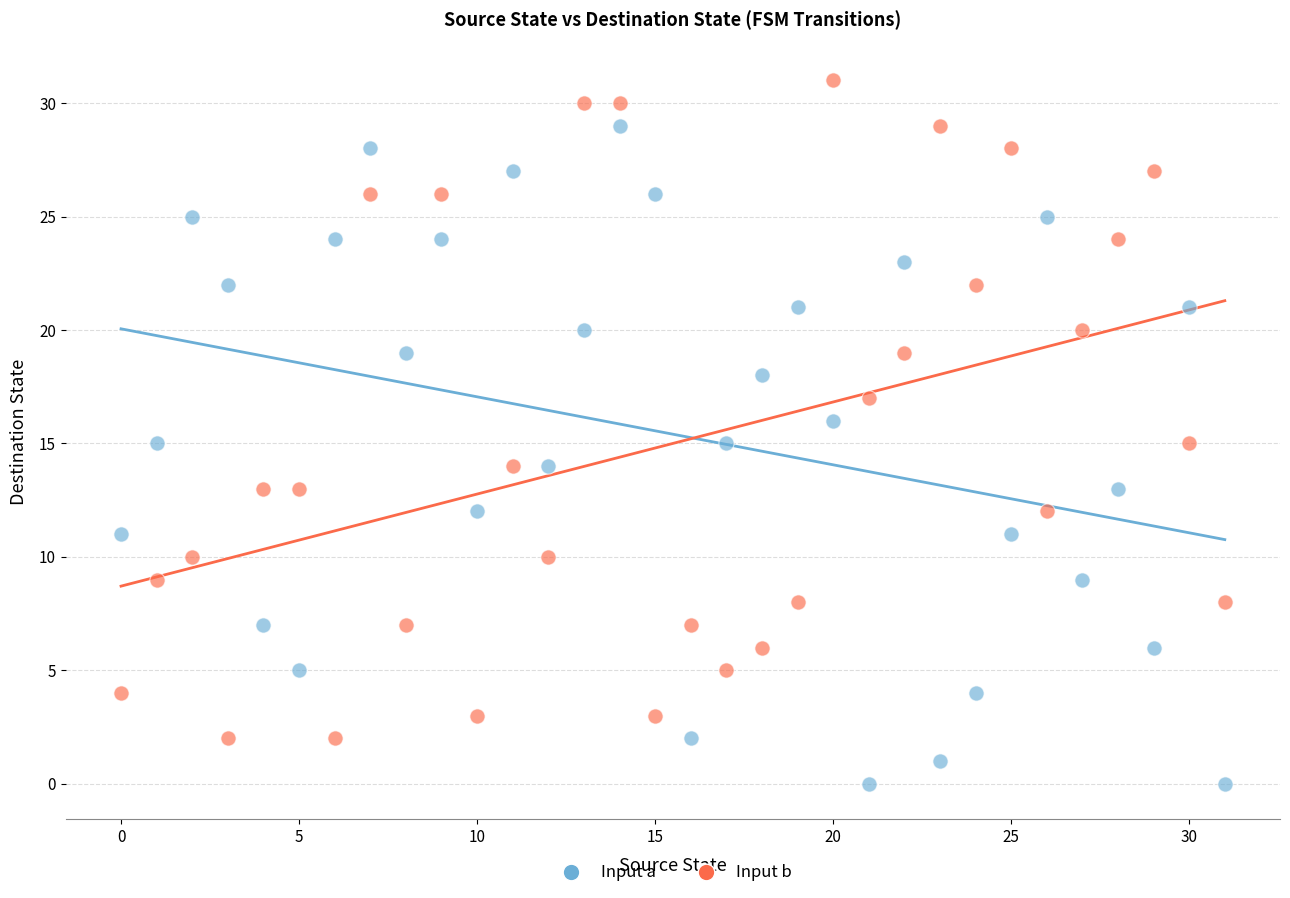

Which series reaches the maximum Y coordinate?

Input b